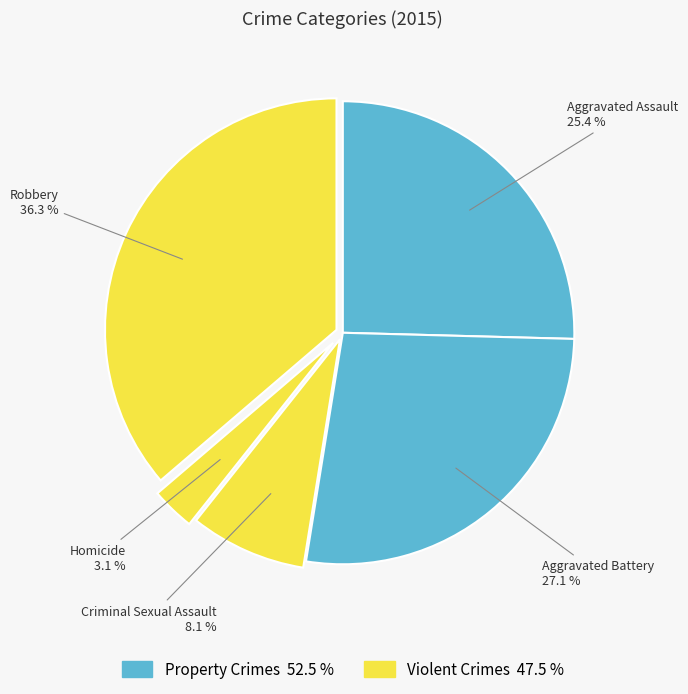

How many slices are in this pie chart?

5